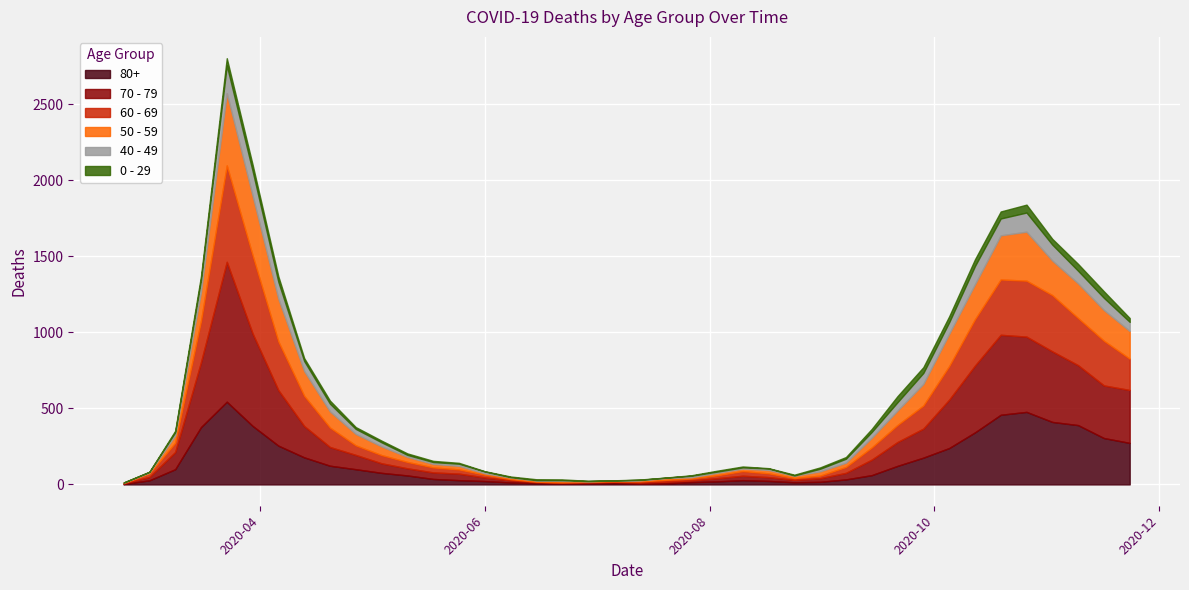

Reading left to right, transcribe all the data shown in this chart.

80+: 3	27	100	377	544	385	255	178	123	100	76	59	36	28	22	13	9	6	7	9	5	7	15	20	28	23	14	17	33	61	122	176	239	342	458	477	411	390	305	273
70 - 79: 4	22	113	427	920	608	365	206	123	94	63	47	43	43	24	14	6	5	5	8	7	11	11	21	29	25	16	24	43	102	157	191	318	439	526	495	464	394	346	348
60 - 69: 2	22	61	272	634	514	320	199	128	63	54	42	33	28	18	8	3	3	6	3	8	12	13	19	31	25	12	17	39	80	112	152	221	305	364	368	370	310	294	206
50 - 59: 3	7	48	190	475	392	281	163	106	75	57	33	23	23	9	10	8	9	3	5	6	12	8	16	16	22	15	28	28	64	95	142	212	230	290	322	227	228	202	182
40 - 49: 0	5	21	79	183	163	111	66	51	33	27	13	12	14	12	3	2	5	1	1	4	2	10	8	8	10	2	17	26	38	55	72	76	120	111	126	105	83	80	60
0 - 29: 1	0	10	25	47	42	36	19	20	12	11	10	8	6	2	4	6	5	2	1	2	1	3	6	6	2	5	9	11	20	40	38	39	44	46	52	38	45	43	25